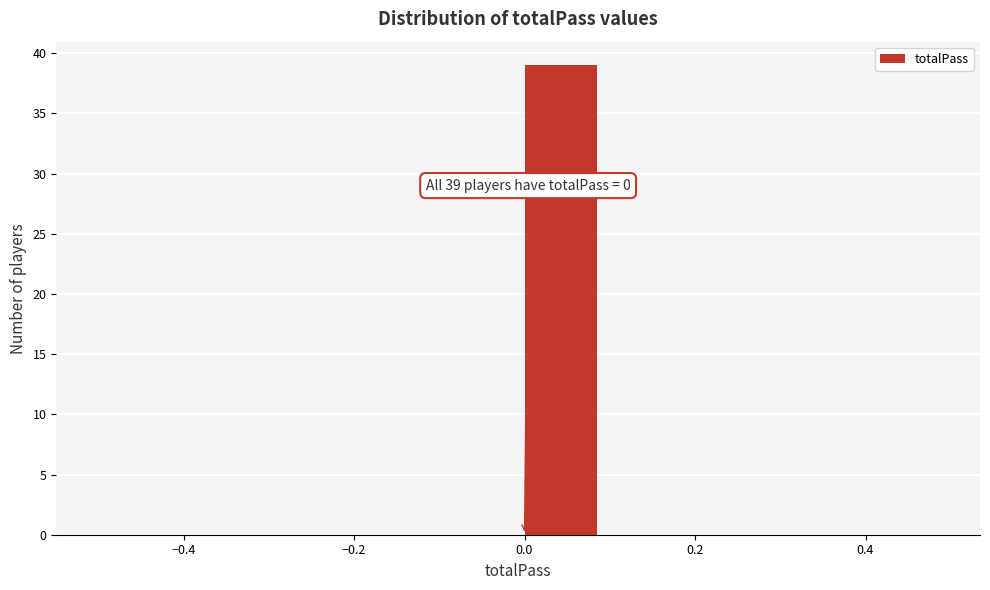

Over which range of the x-axis is the bar tallest?

0.0 to 0.1